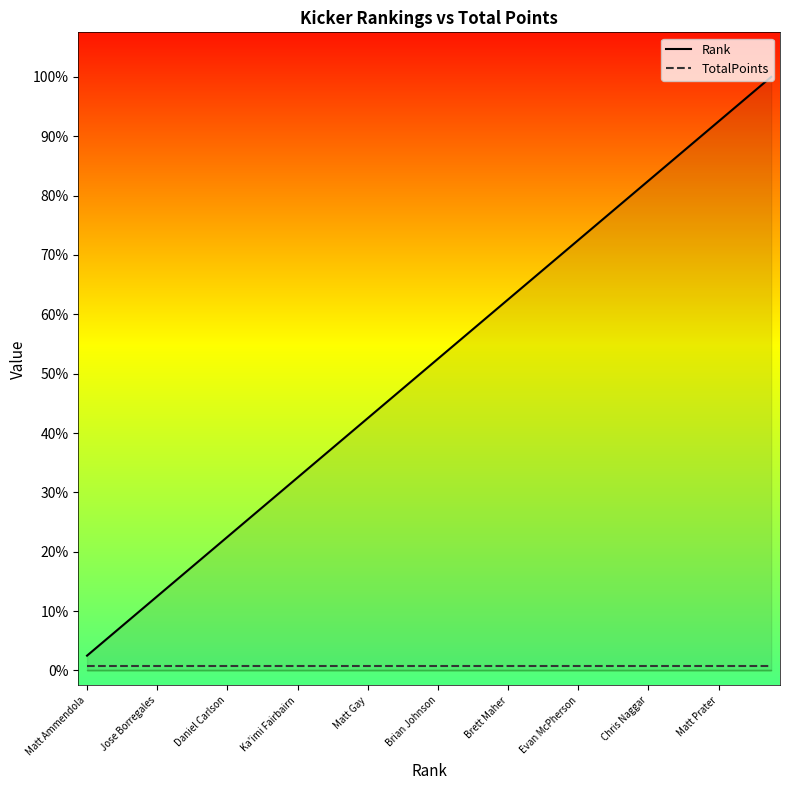

At which label does TotalPoints reach its minimum?

Matt Ammendola